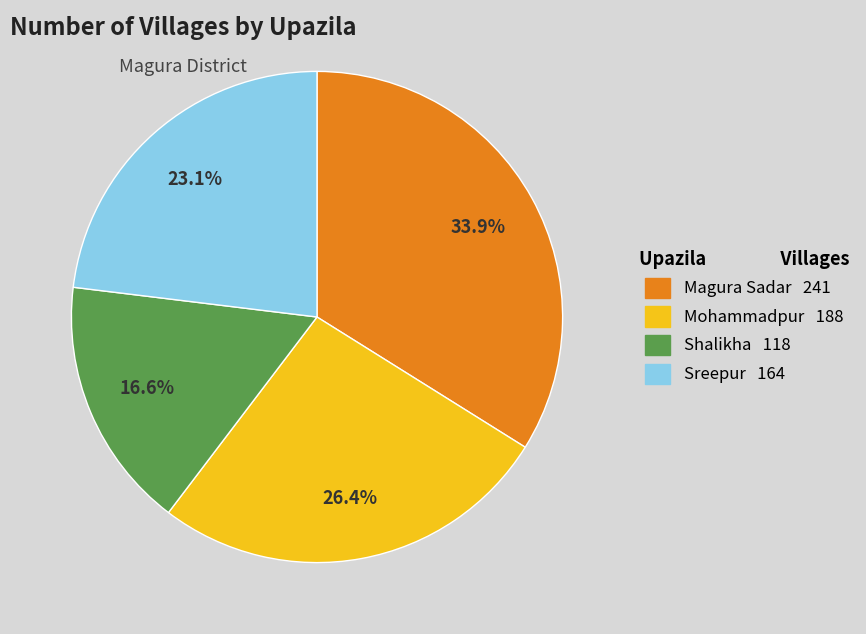

How many segments does this pie chart have?

4